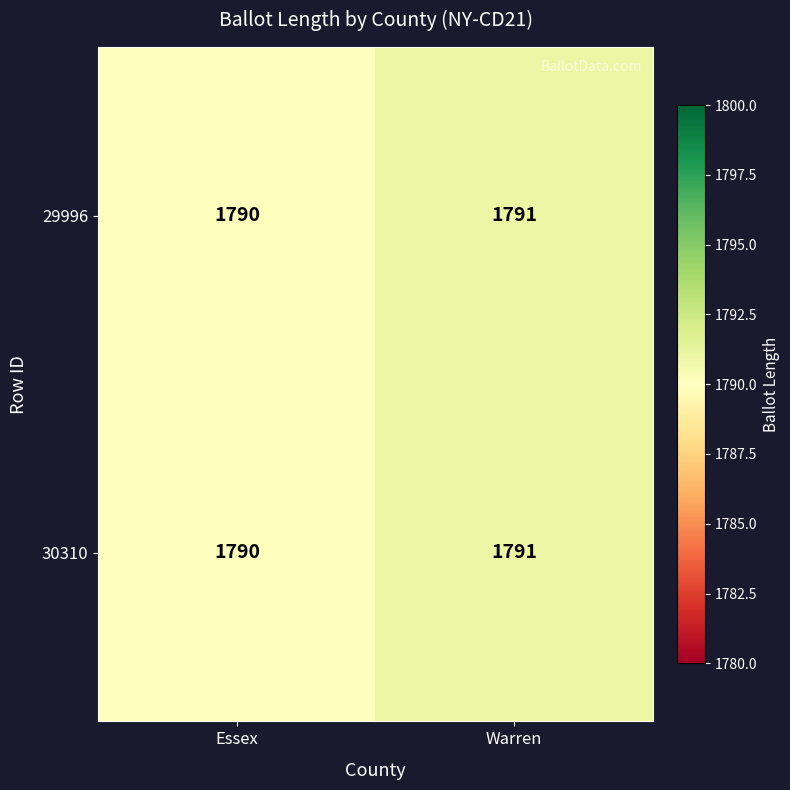

Rank the categories by 29996 value from highest to lowest.

Warren, Essex